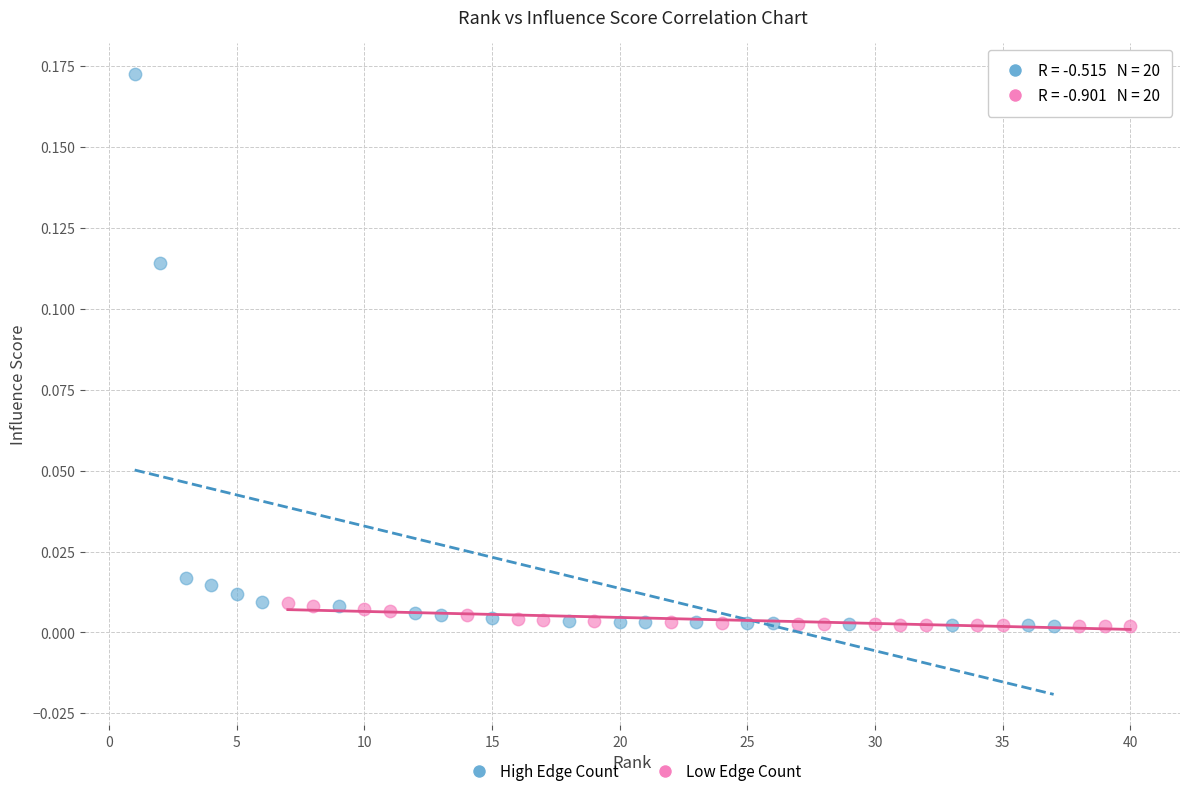

What are all the series names shown in the legend?

High Edge Count, Low Edge Count